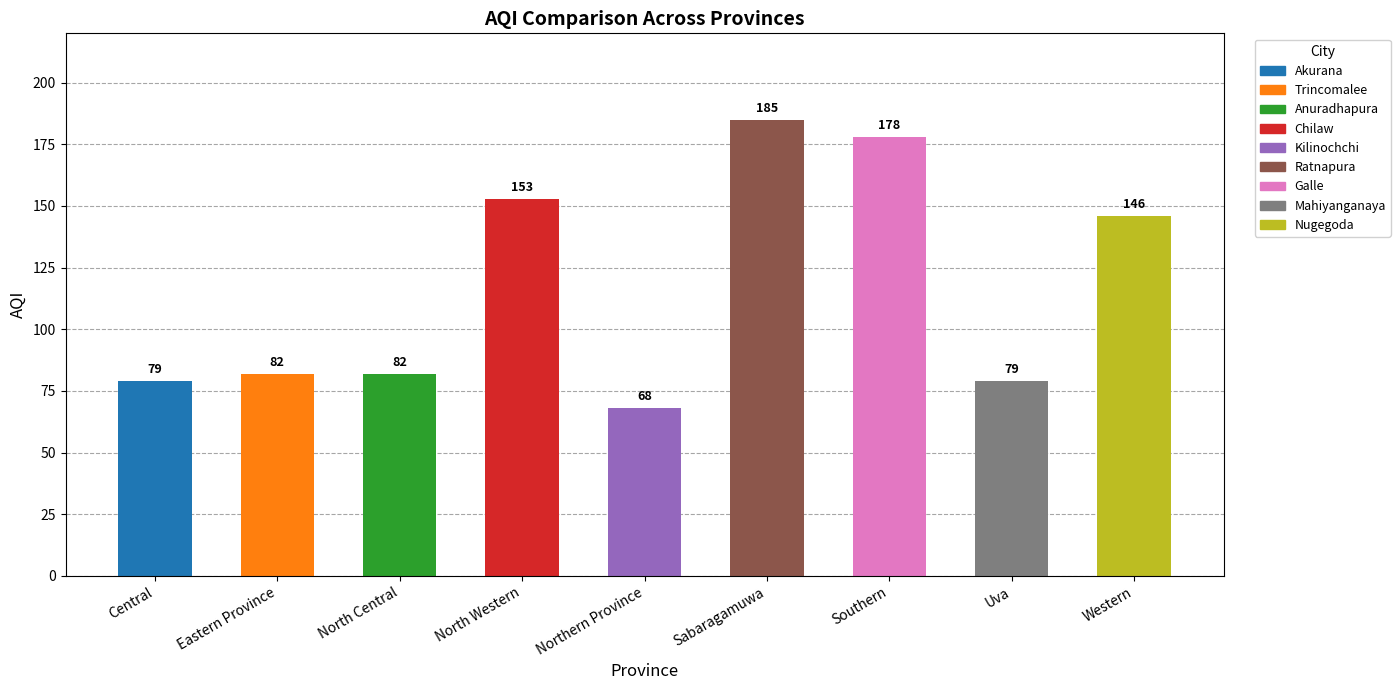

Count the number of data series in this chart.

1